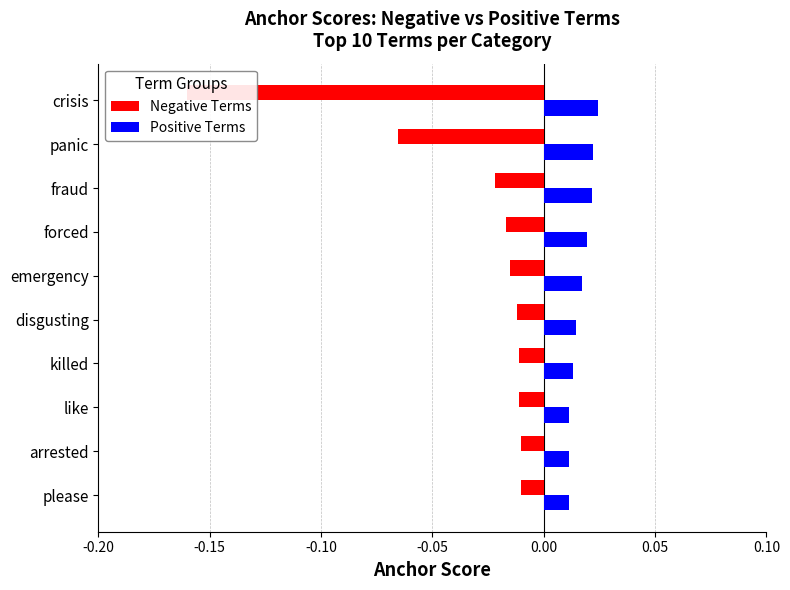

Which series has the largest total across all categories?

Positive Terms